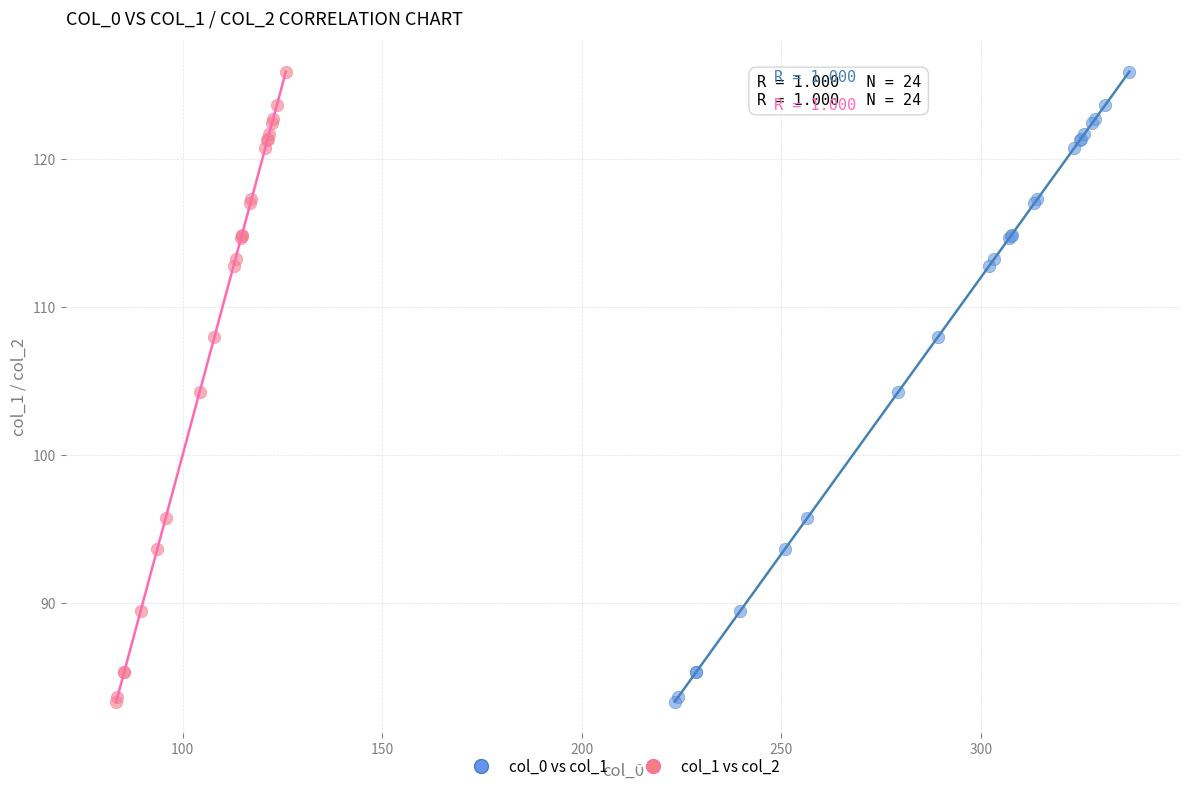

What are all the series names shown in the legend?

col_0 vs col_1, col_1 vs col_2